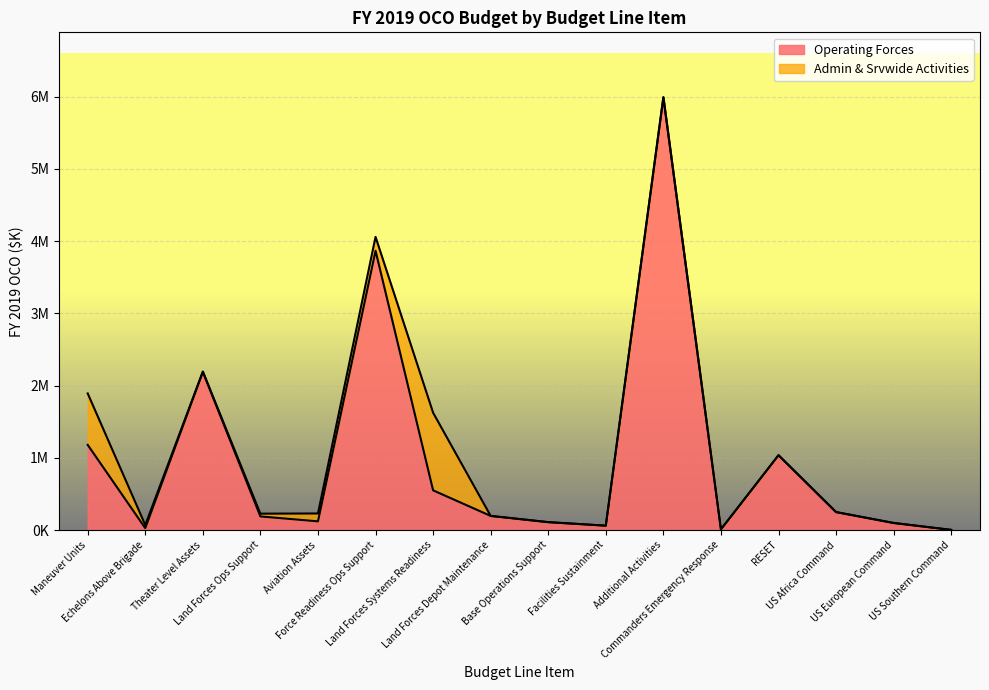

Reading left to right, list all the values displayed in this chart.

1179339	25983	2189916	188609	120787	3867286	550068	195873	109560	60807	5992222	10000	1036454	248796	98127	2550